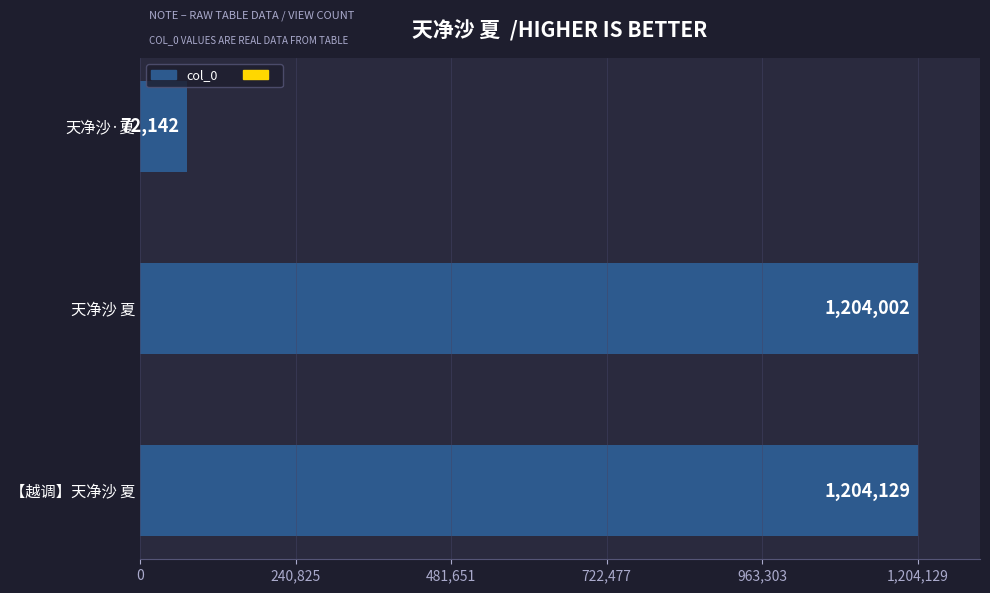

At which label is the value closest to 638135?

天净沙 夏